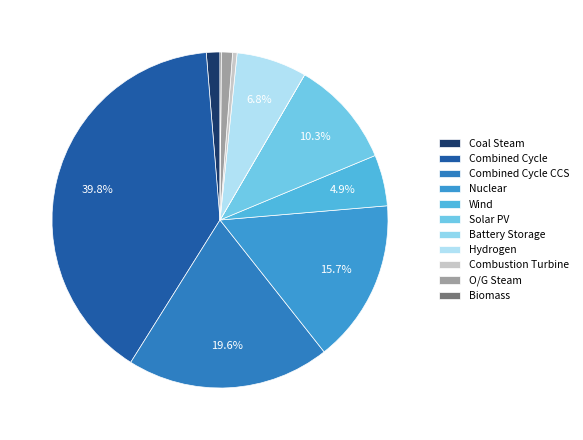

How many segments does this pie chart have?

11